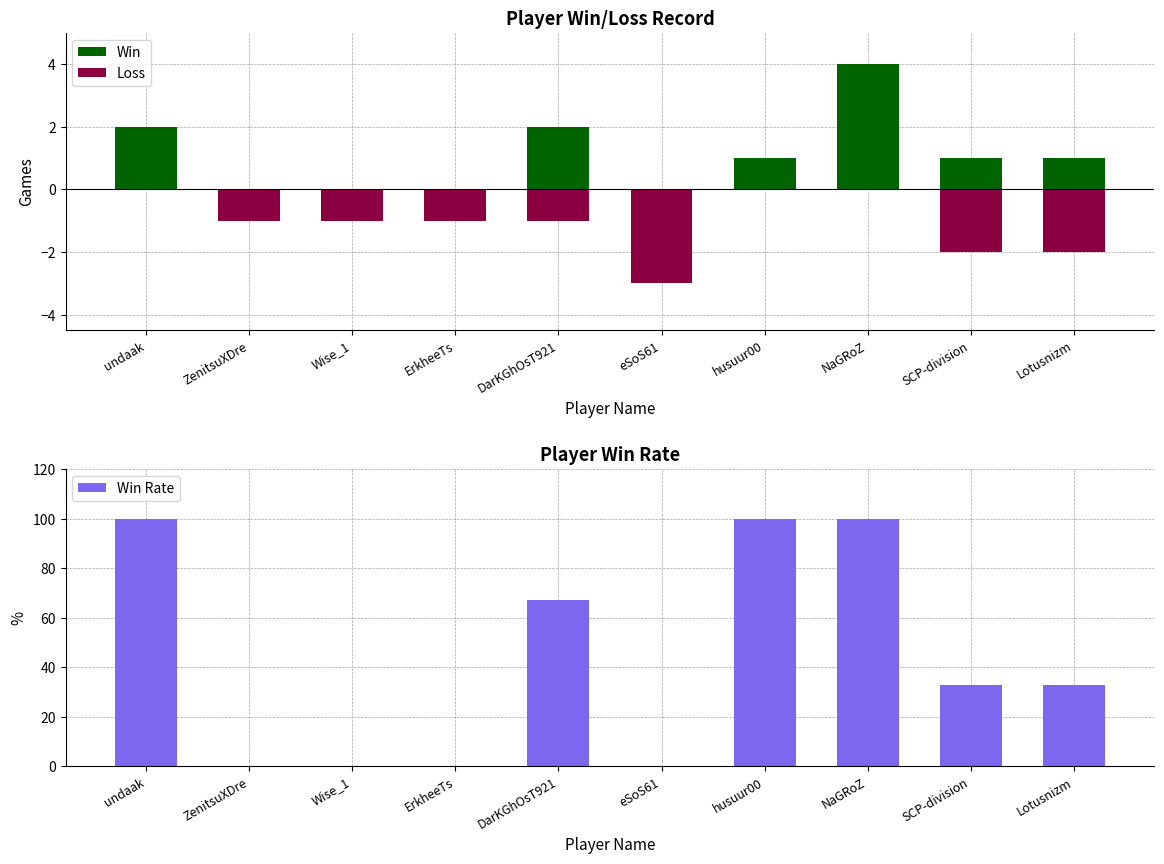

Reading left to right, transcribe all the data shown in this chart.

Win: undaak=2	ZenitsuXDre=0	Wise_1=0	ErkheeTs=0	DarKGhOsT921=2	eSoS61=0	husuur00=1	NaGRoZ=4	SCP-division=1	Lotusnizm=1
Loss: undaak=0	ZenitsuXDre=-1	Wise_1=-1	ErkheeTs=-1	DarKGhOsT921=-1	eSoS61=-3	husuur00=0	NaGRoZ=0	SCP-division=-2	Lotusnizm=-2
Win Rate: undaak=100	ZenitsuXDre=0	Wise_1=0	ErkheeTs=0	DarKGhOsT921=67	eSoS61=0	husuur00=100	NaGRoZ=100	SCP-division=33	Lotusnizm=33